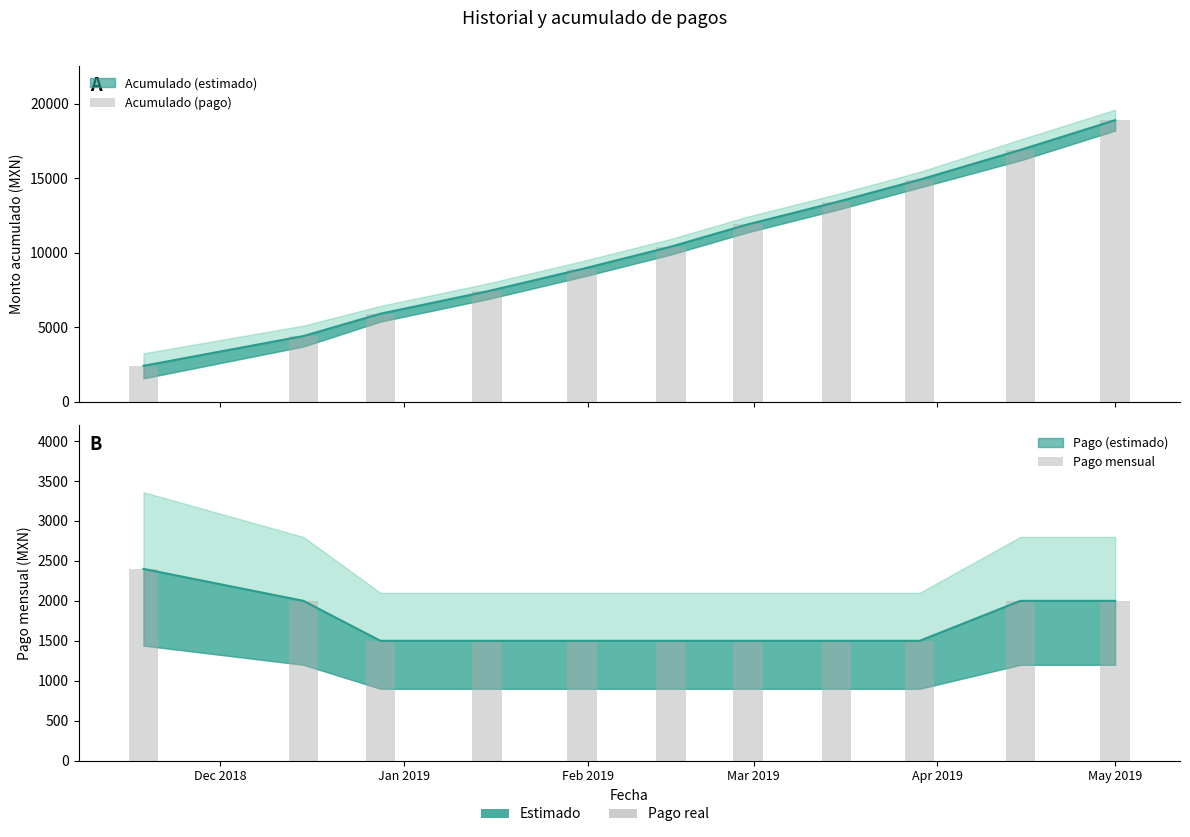

Reading left to right, extract all data points from this chart.

Acumulado (pago): 2400	4400	5900	7400	8900	10400	11900	13400	14900	16900	18900
Pago mensual: 2400	2000	1500	1500	1500	1500	1500	1500	1500	2000	2000